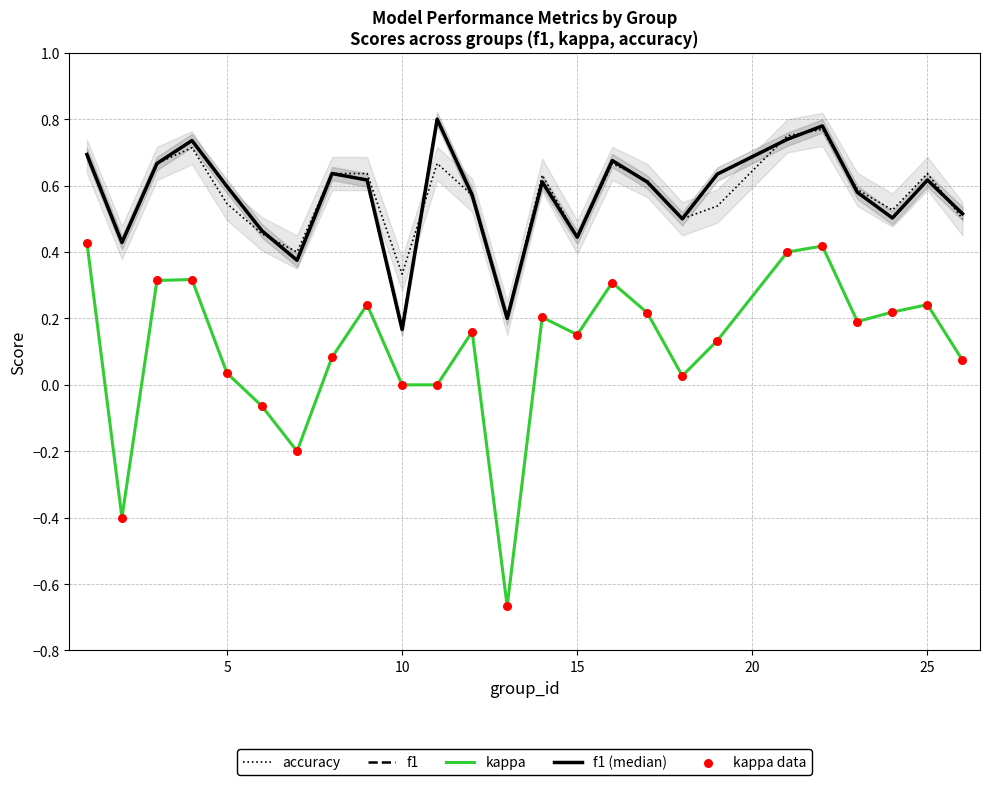

Which series reaches the minimum Y coordinate?

kappa